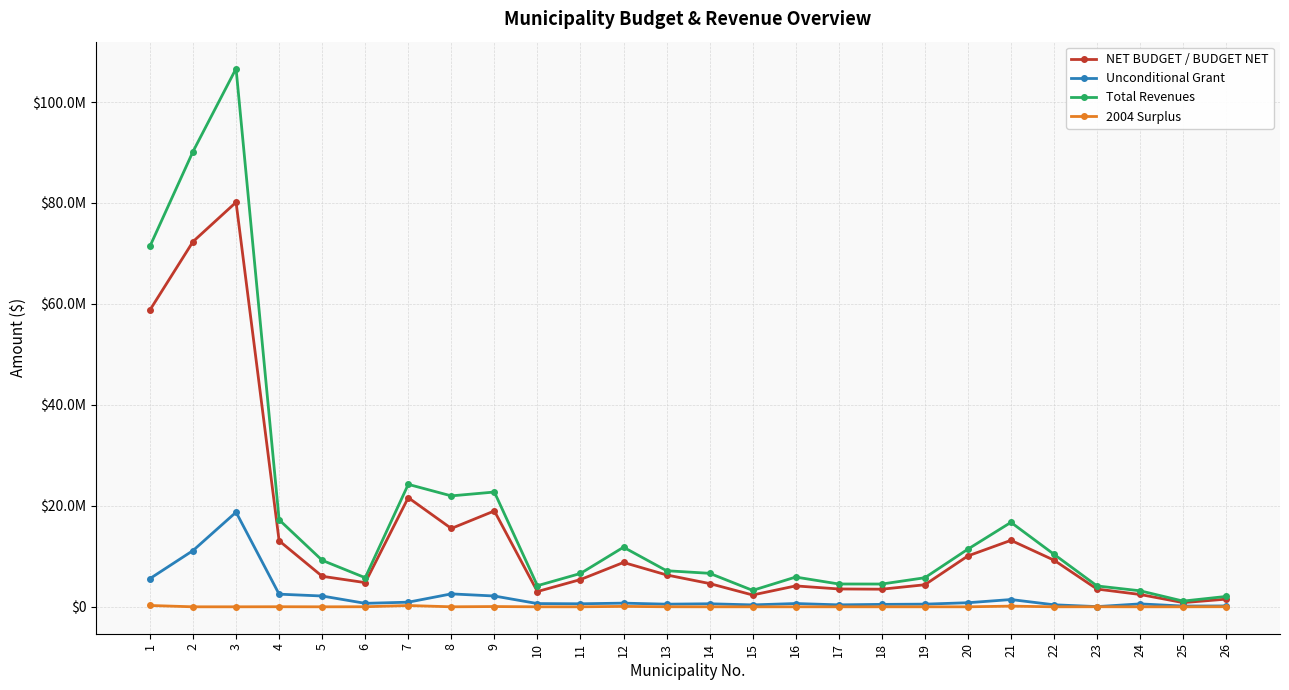

Between 10 and 24, which series saw the biggest shift?

Total Revenues